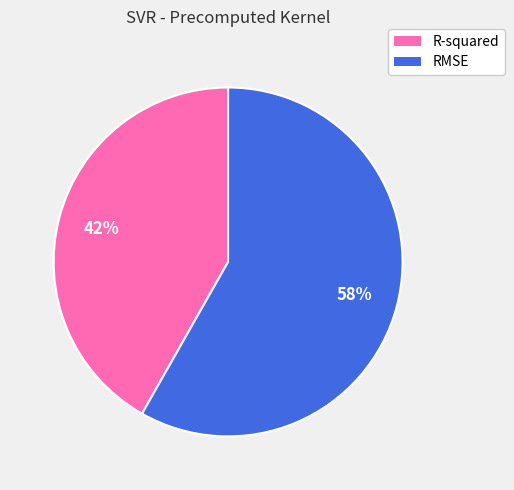

Between RMSE and R-squared, which is larger?

RMSE